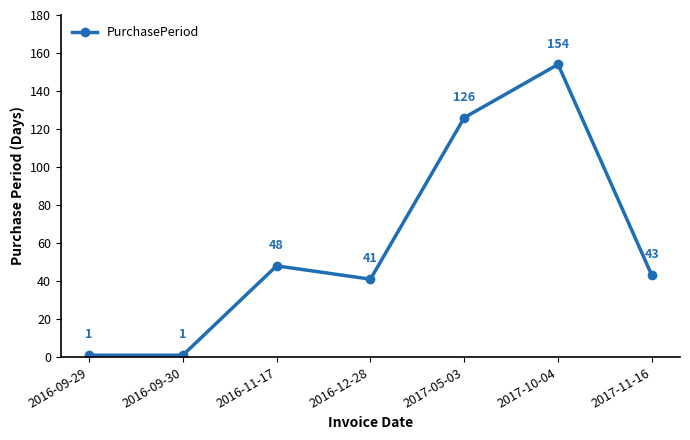

What is the sum of all values?

414